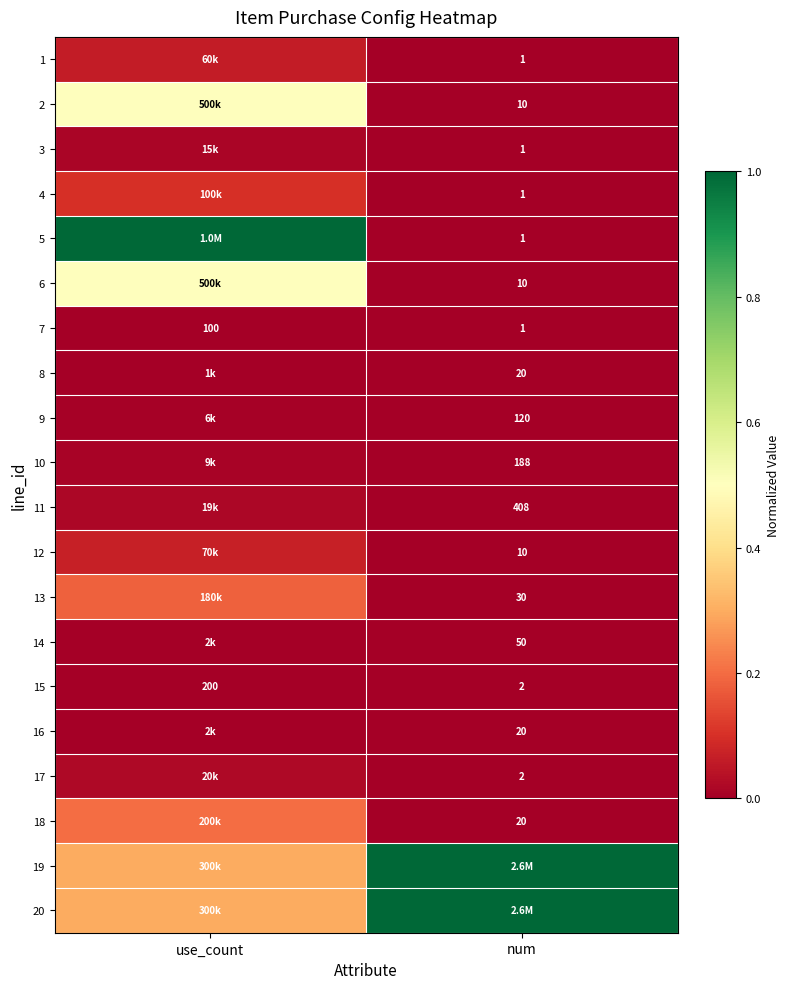

At how many categories does at least one series exceed 0?

2